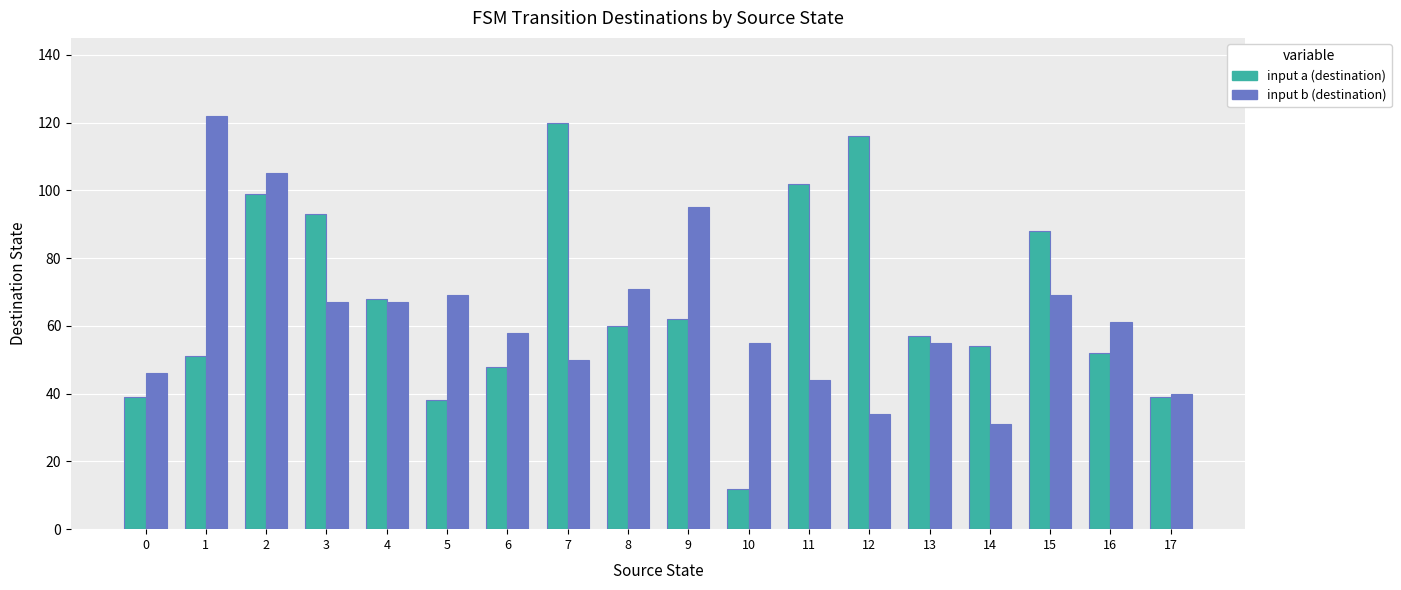

At which label is input b (destination) closest to 76?

8